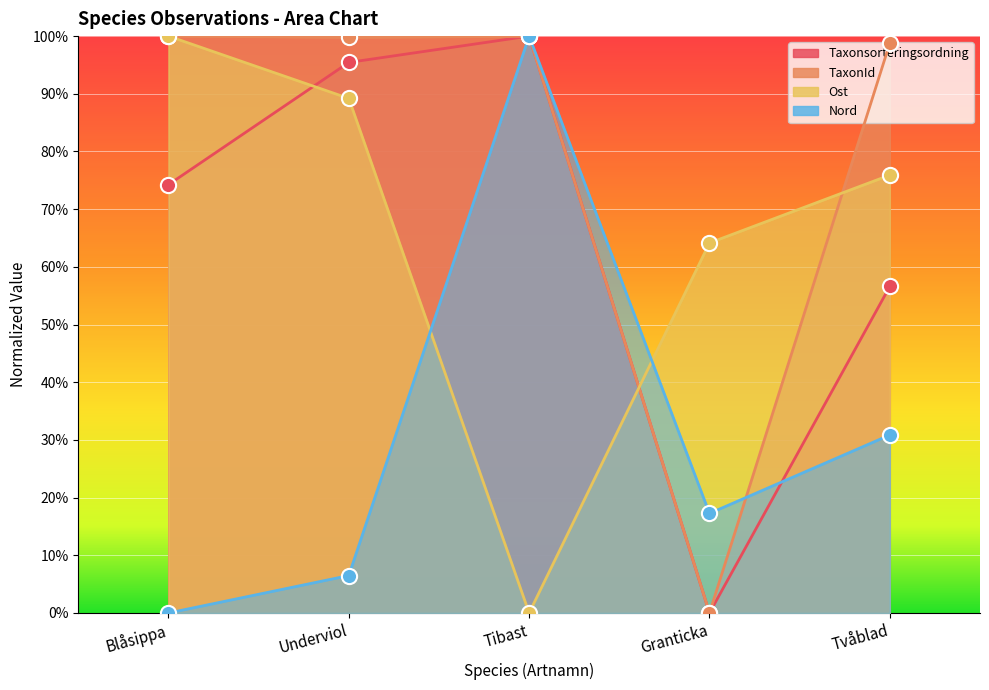

Which series contains the highest Y value?

Taxonsorteringsordning